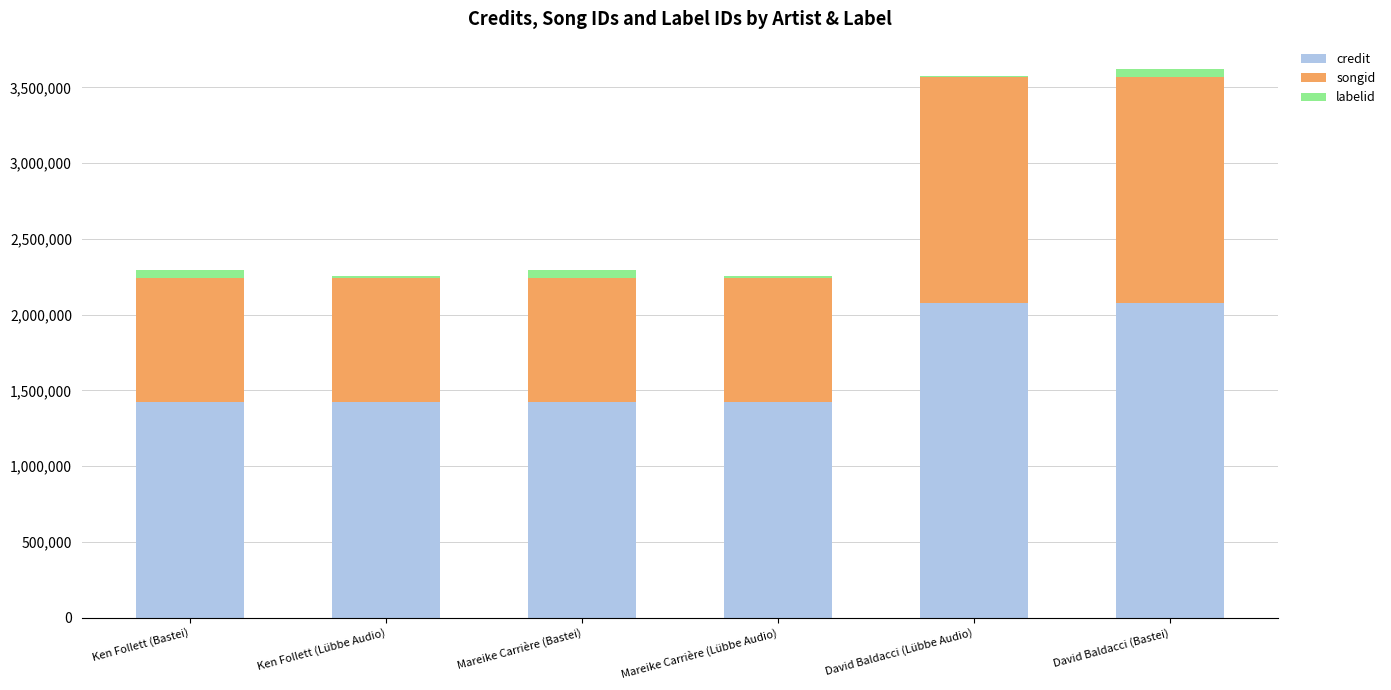

Is it true that credit equals 2075394 at David Baldacci (Lübbe Audio)?

True